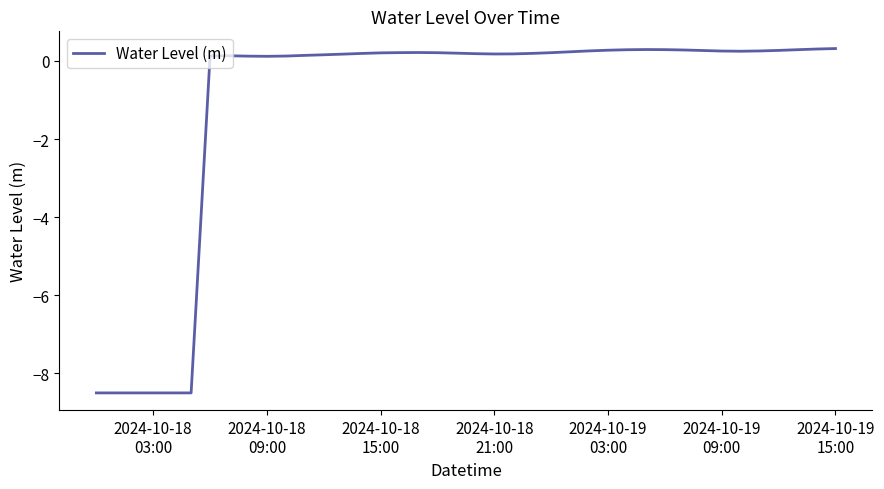

How many lines are shown in the chart?

1